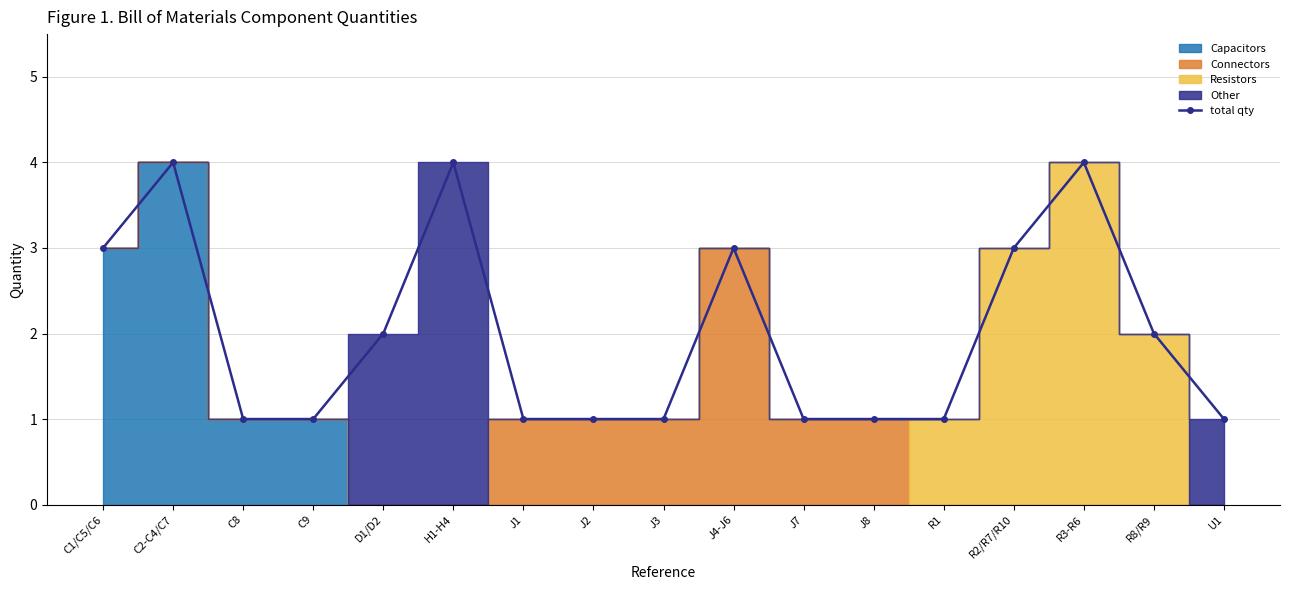

What is the change in value from C2-C4/C7 to C9?

-3